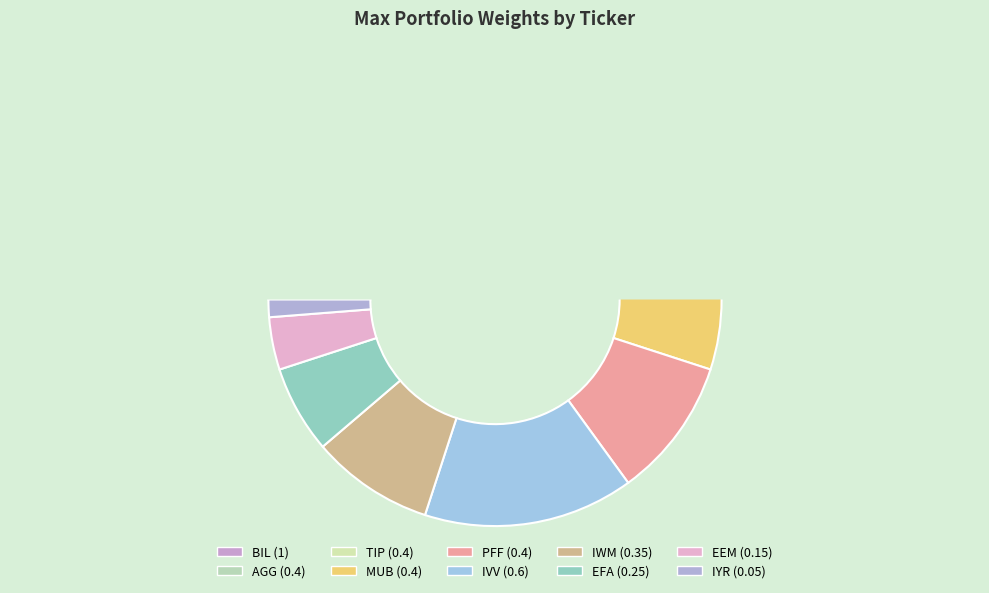

Is there any slice that represents more than half of the pie?

No